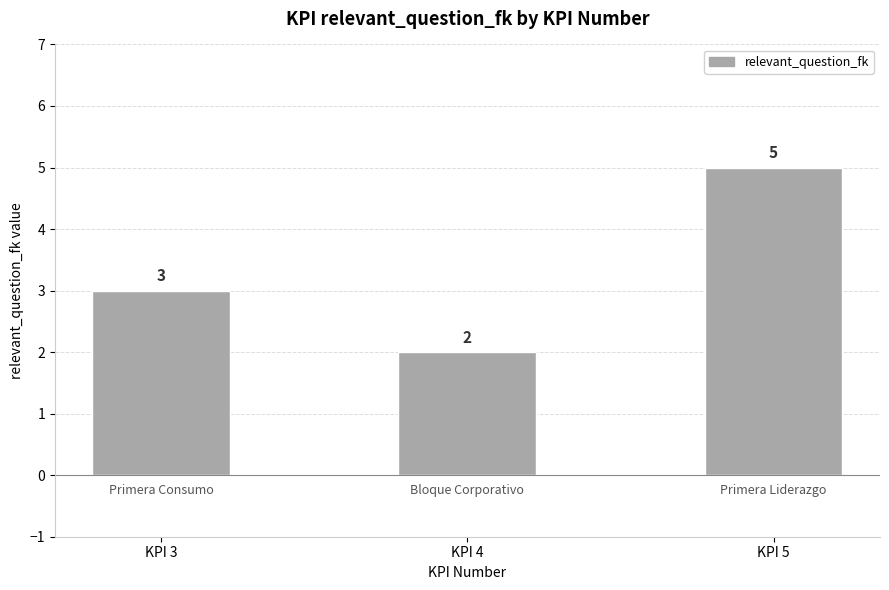

Reading left to right, transcribe all the data shown in this chart.

KPI 3=3	KPI 4=2	KPI 5=5